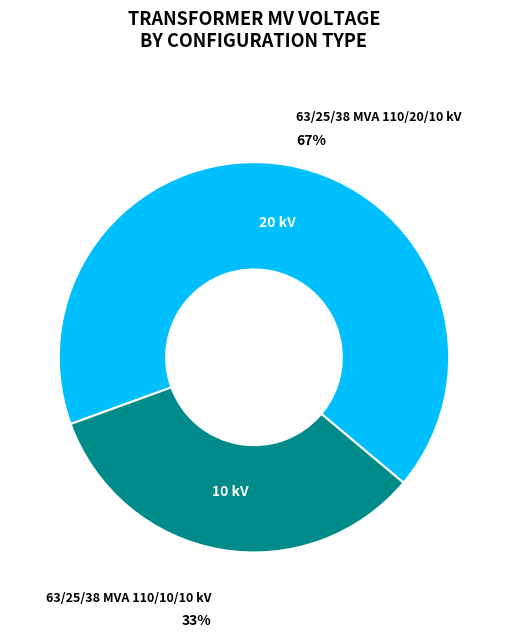

Does any single category account for the majority?

Yes